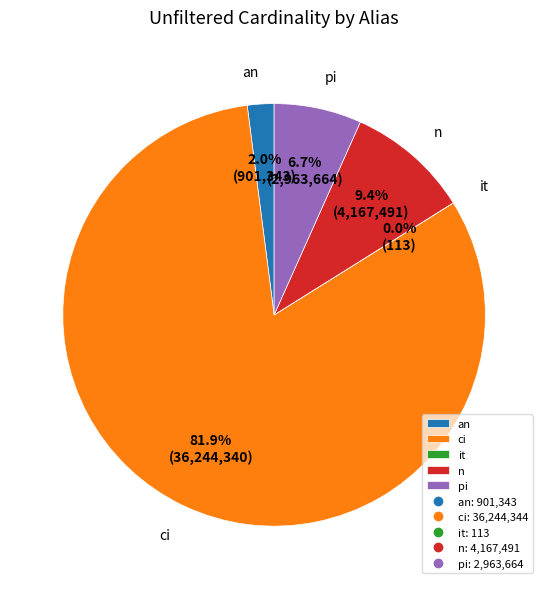

Is there any slice that represents more than half of the pie?

Yes